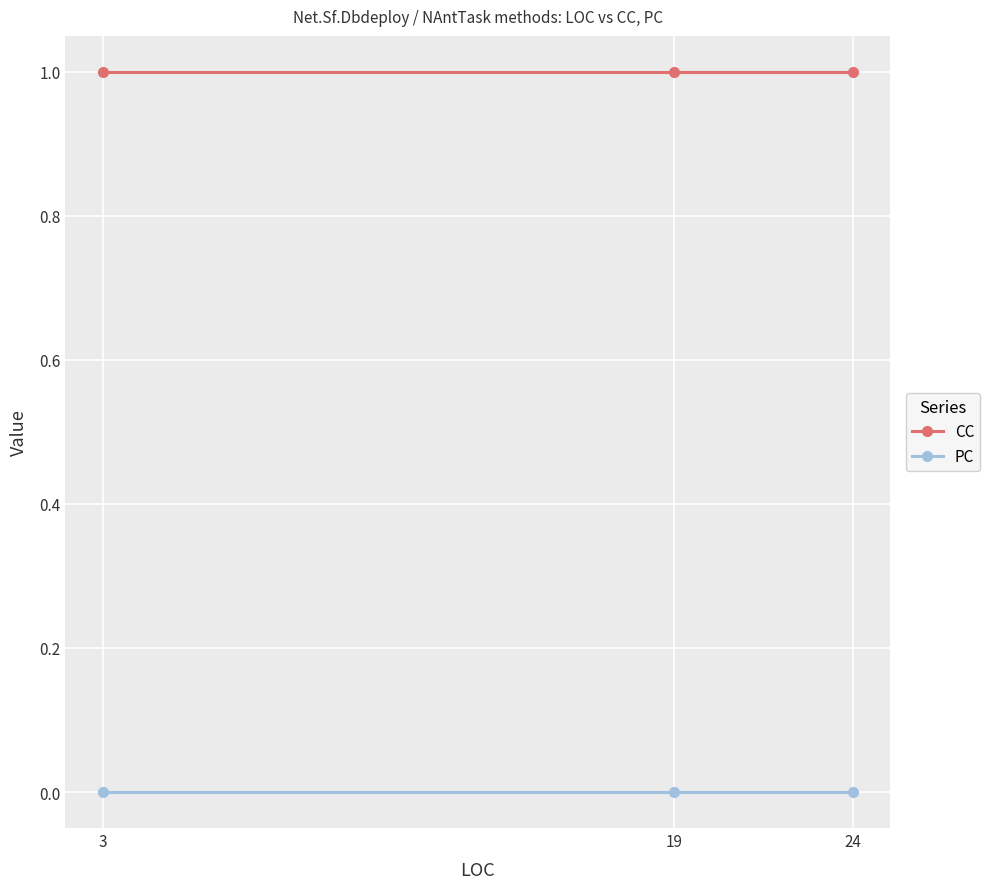

What is the difference between the highest and lowest values at 24?

1